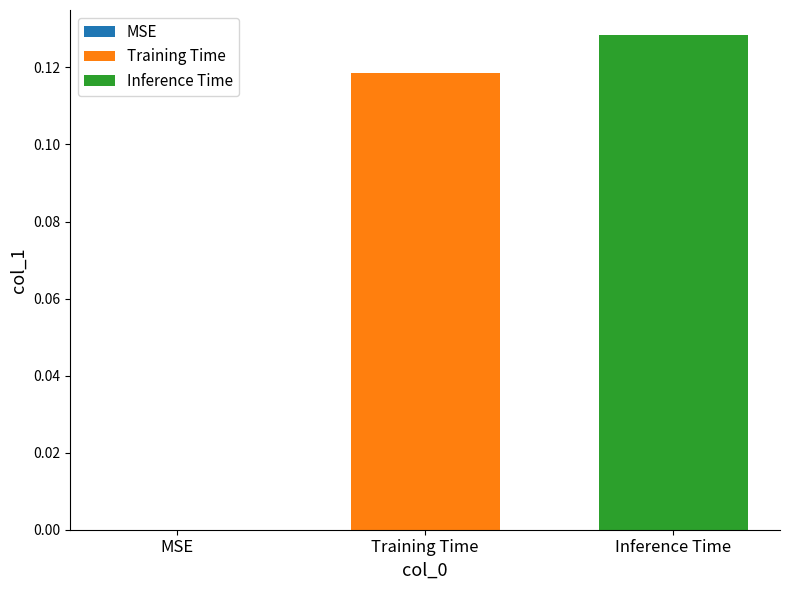

Rank the series by their maximum value, from highest to lowest.

Inference Time, Training Time